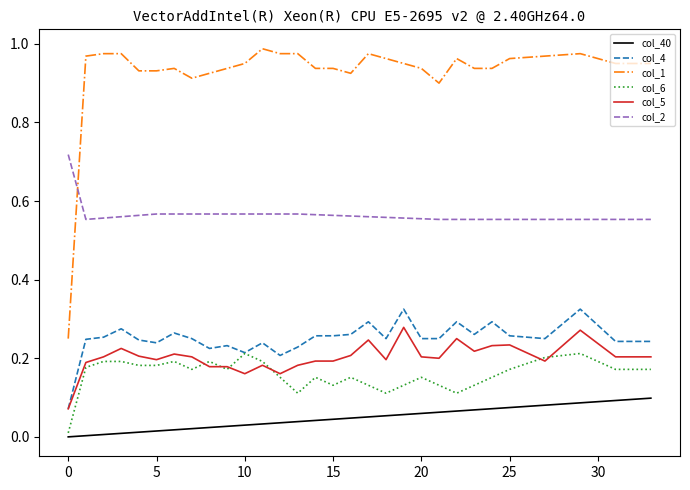

Which series has the largest range (max minus min)?

col_1